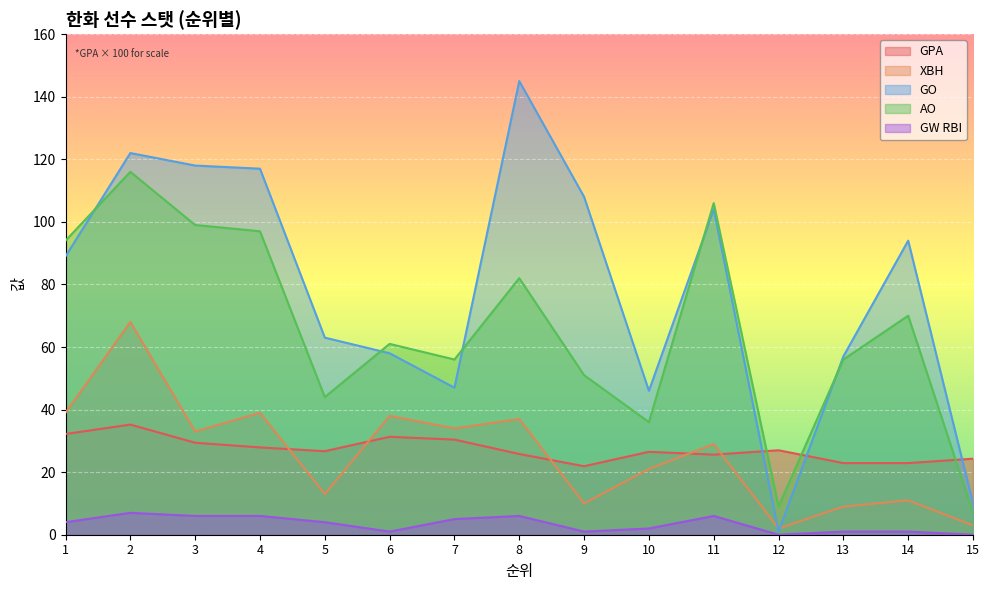

Count the number of data series in this chart.

5